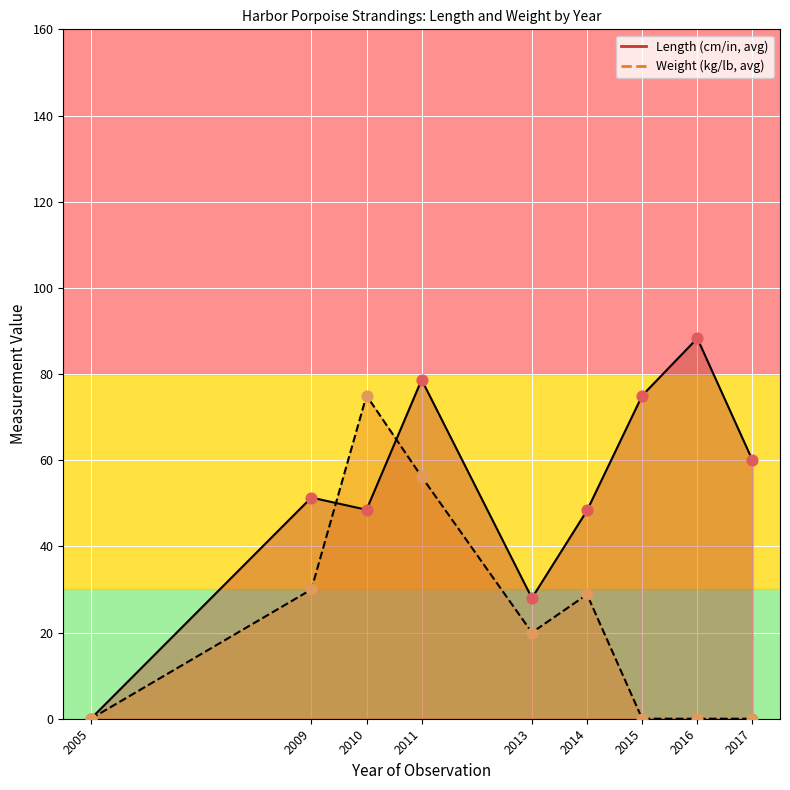

At how many categories does at least one series exceed 52?

5